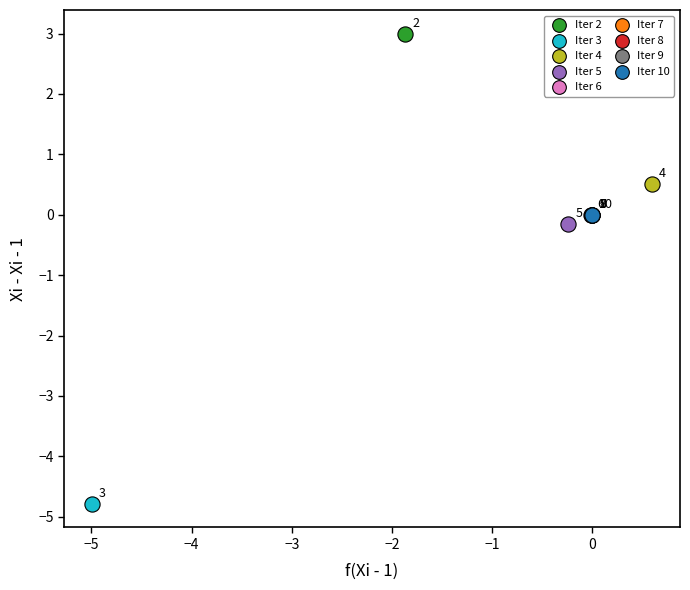

Which series reaches the maximum Y coordinate?

Iter 2